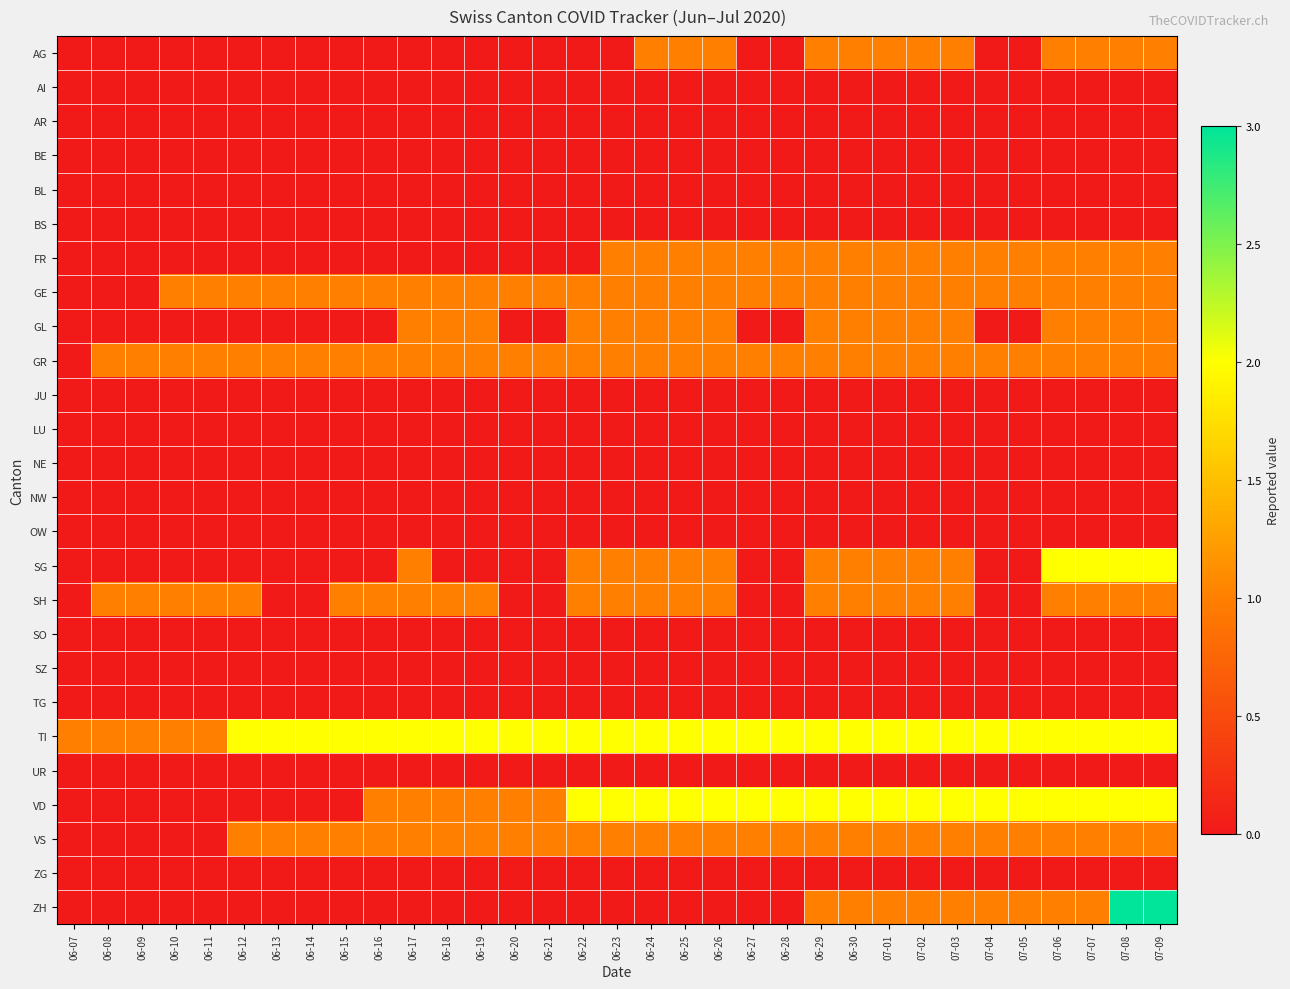

Rank the series at 07-01 from highest to lowest value.

TI, VD, AG, FR, GE, GL, GR, SG, SH, VS, ZH, AI, AR, BE, BL, BS, JU, LU, NE, NW, OW, SO, SZ, TG, UR, ZG